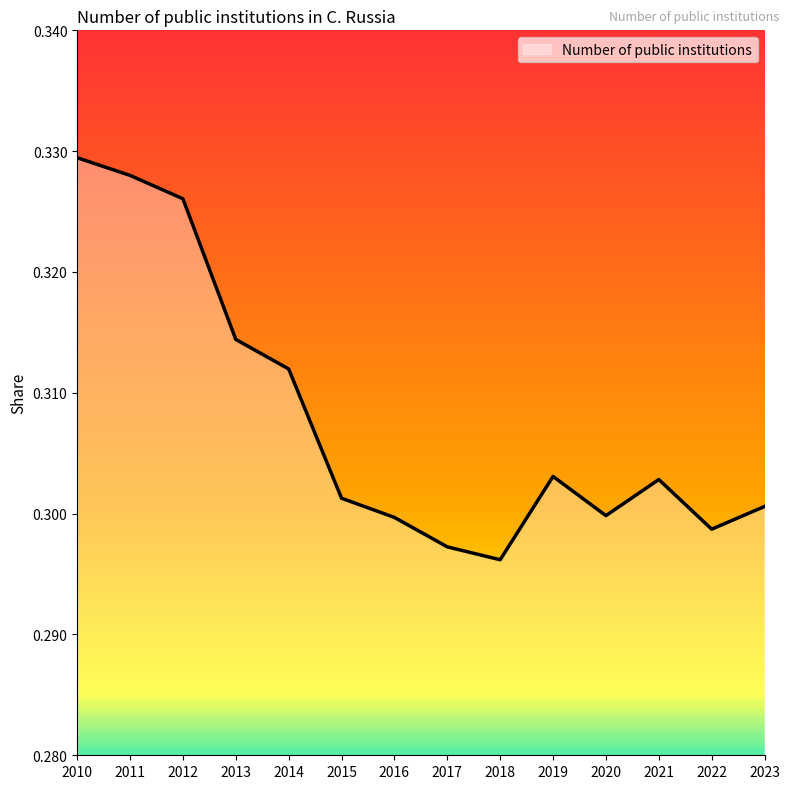

Is it true that the value at 2013 is 0.4?

False